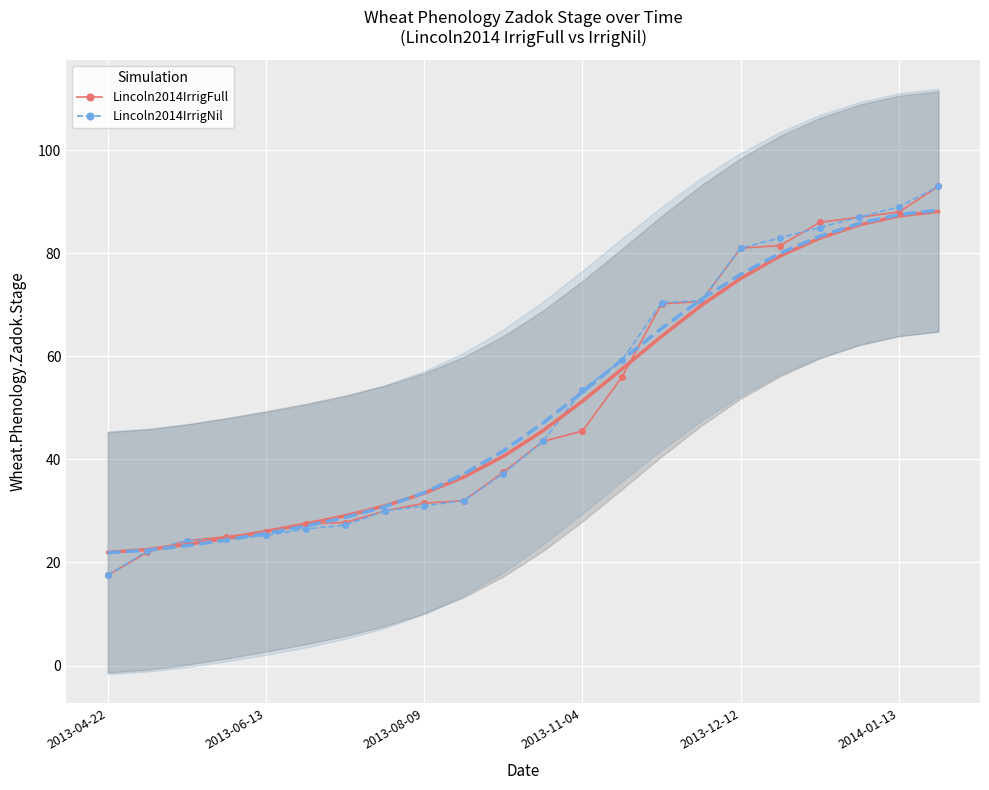

How many data points in Lincoln2014IrrigNil are less than 43?

11